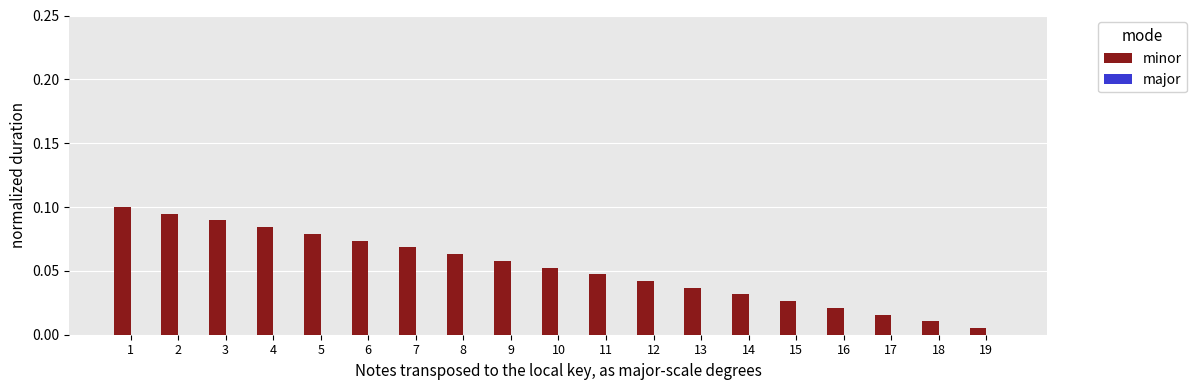

Where is the data nearest to the value 0?

19